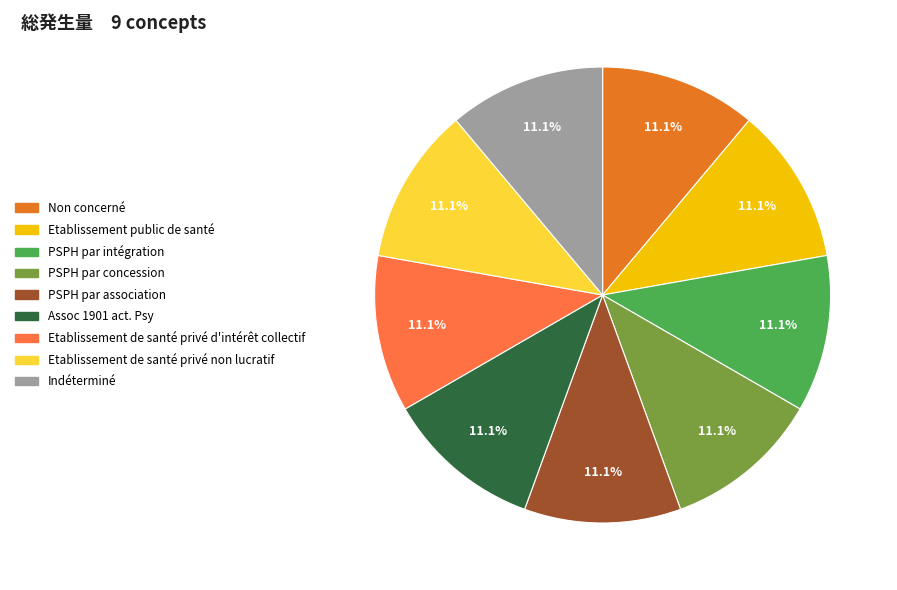

Does any single category account for the majority?

No